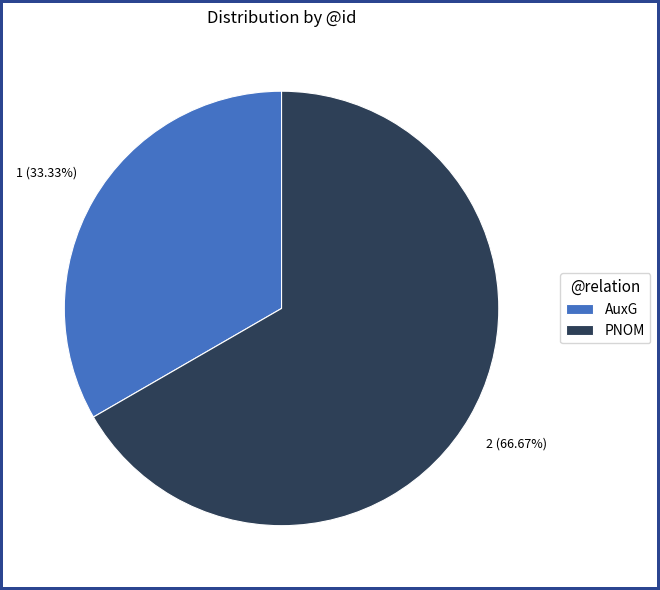

To the nearest percent, what portion does PNOM represent?

67%